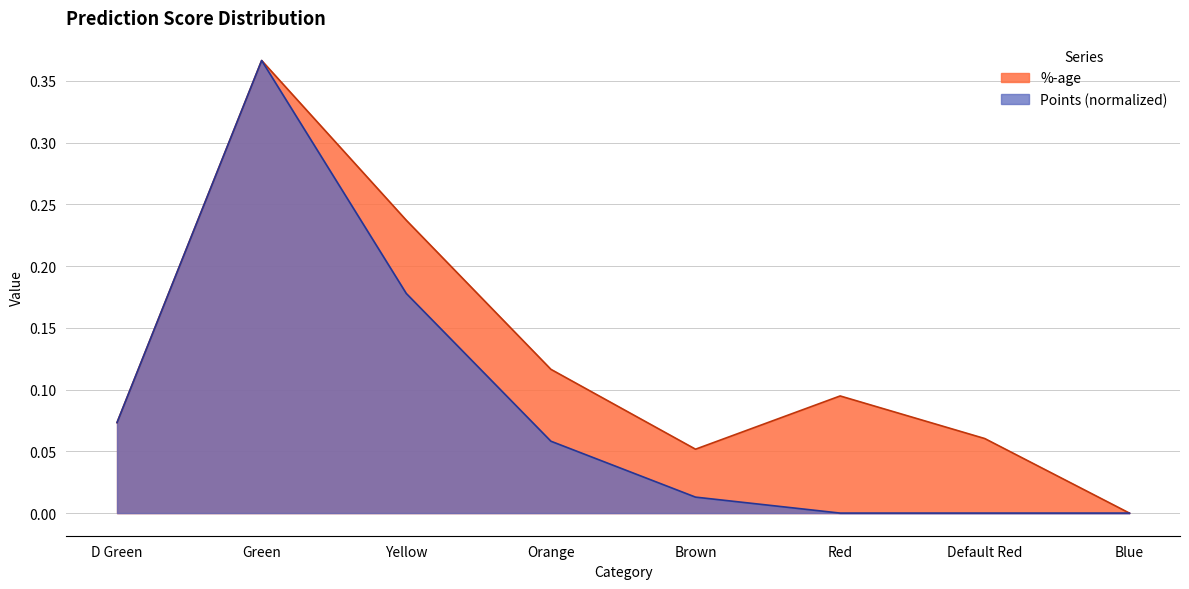

Reading left to right, transcribe all the data shown in this chart.

%-age: D Green=0.1	Green=0.4	Yellow=0.2	Orange=0.1	Brown=0.1	Red=0.1	Default Red=0.1	Blue=0.0
Points: D Green=0.1	Green=0.4	Yellow=0.2	Orange=0.1	Brown=0.0	Red=0.0	Default Red=0.0	Blue=0.0